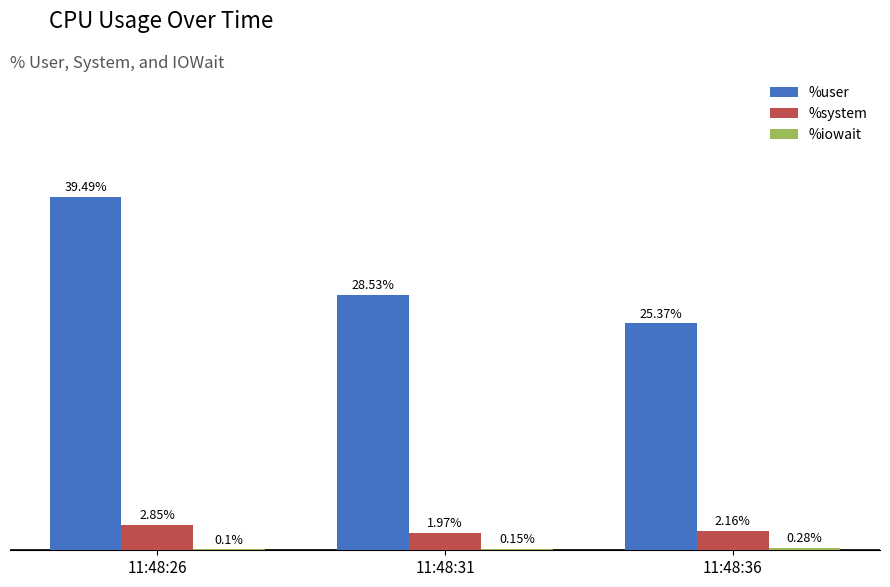

At which category is the sum across all series the highest?

11:48:26